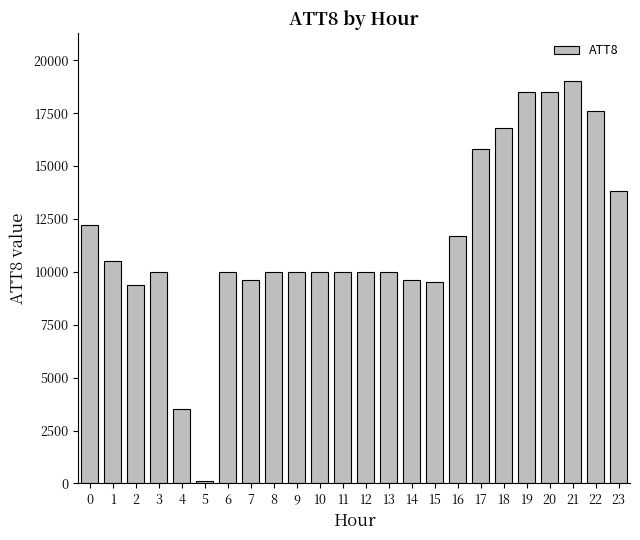

What is the ratio of the value at 8 to the value at 10?

1.0